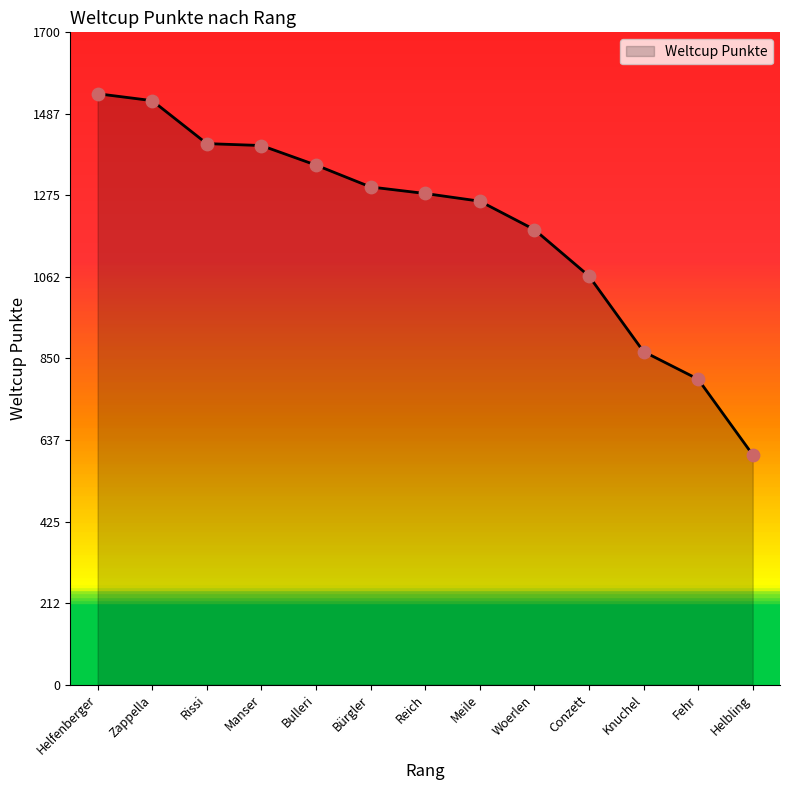

Between Knuchel and Woerlen, which is larger?

Woerlen